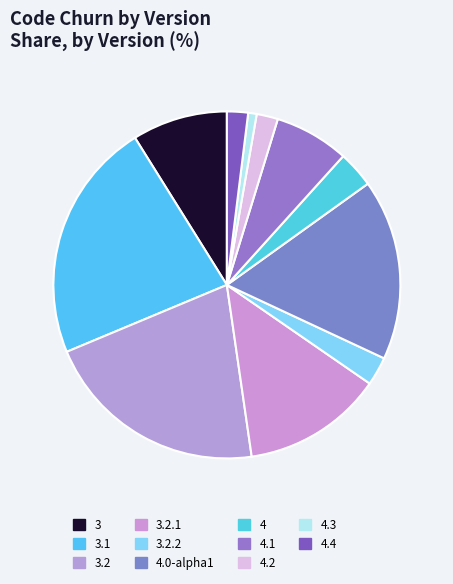

To the nearest percent, what is the difference between the 3.2 and 4.2 slice percentages?

19%